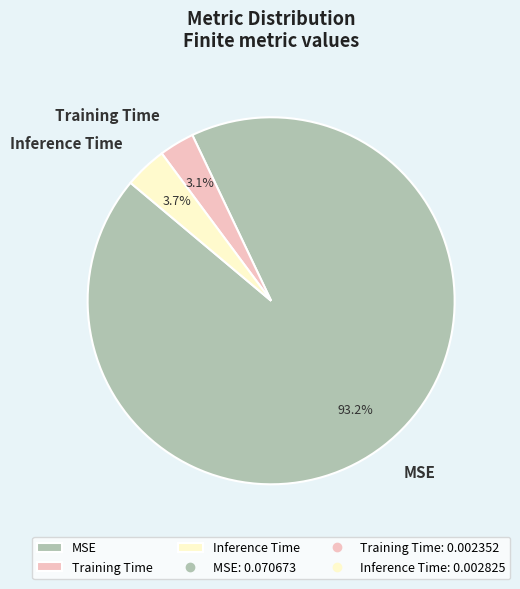

Rank the categories by value from highest to lowest.

MSE, Inference Time, Training Time